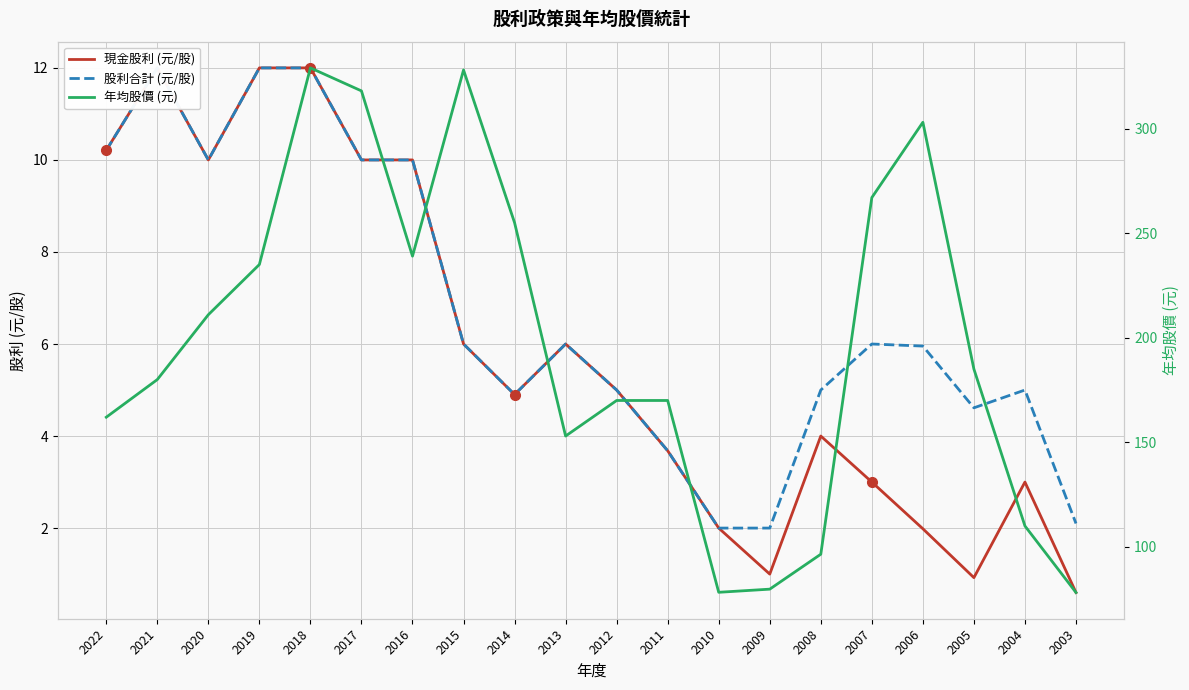

What is the difference between the 現金股利 (元/股) values at 2020 and 2021?

2.0